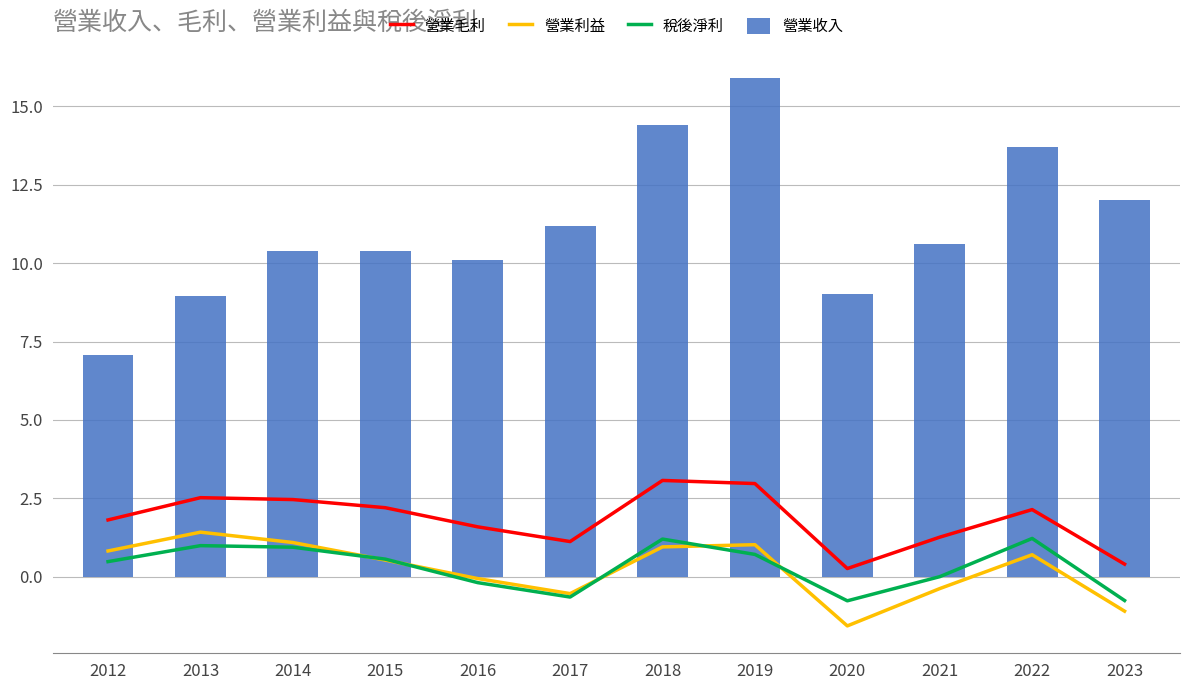

How many data points in 營業利益 are less than 0?

5